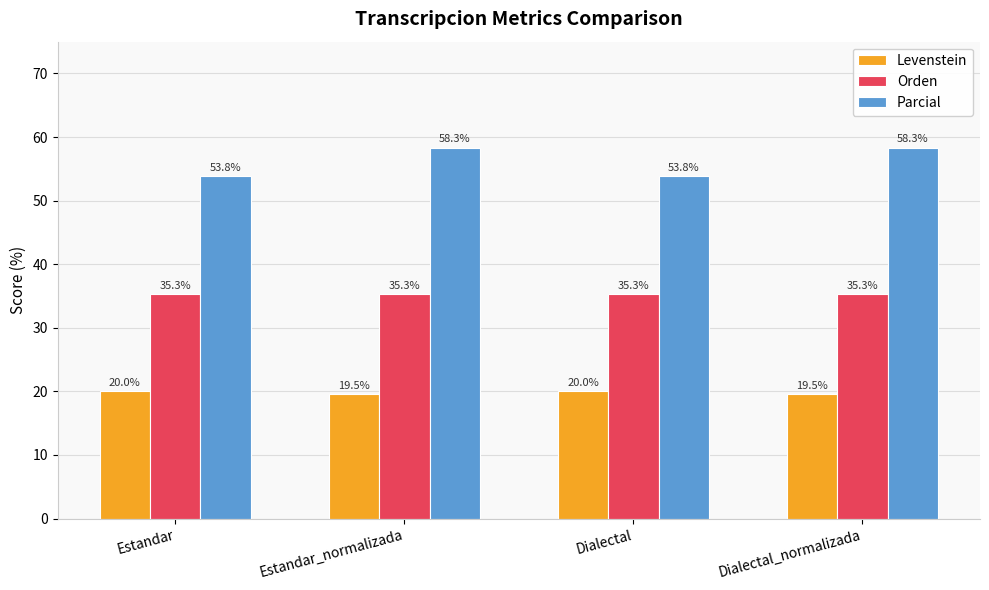

List the series in order of their overall mean, highest first.

Parcial, Orden, Levenstein